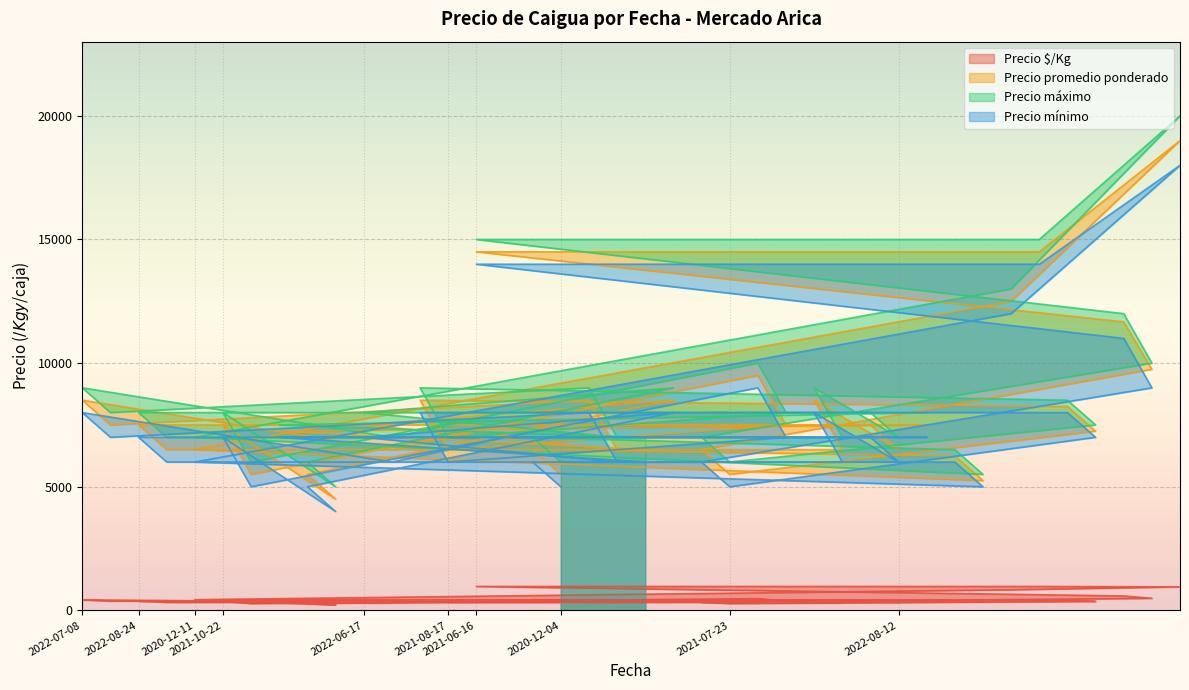

What is the approximate value of Precio promedio ponderado at 2022-09-23, to the nearest 50?

6500